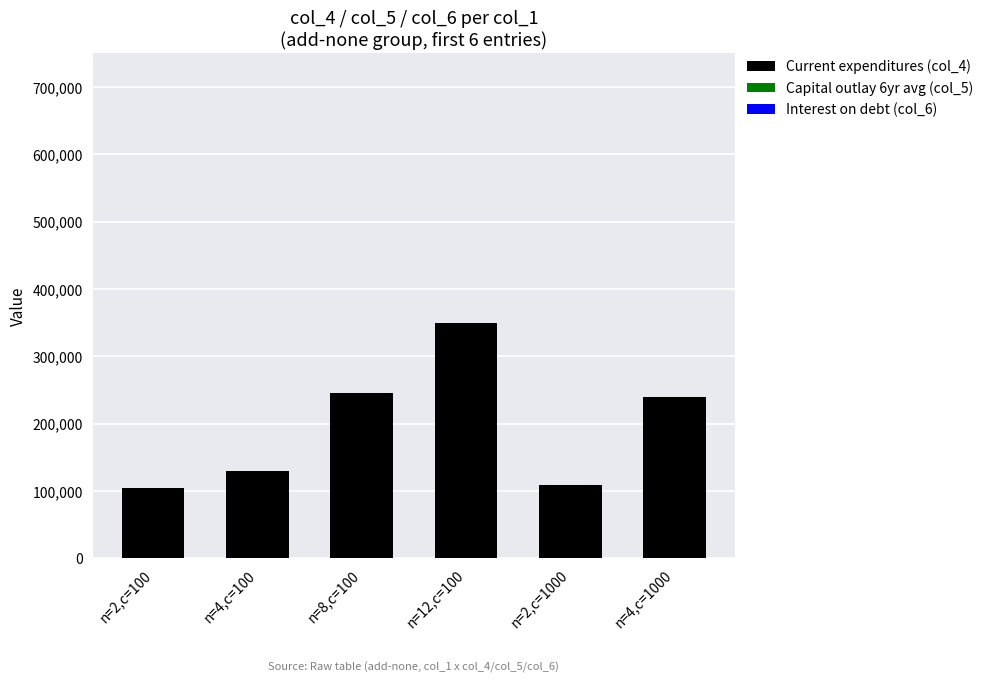

At which category is the sum across all series the highest?

n=12,c=100